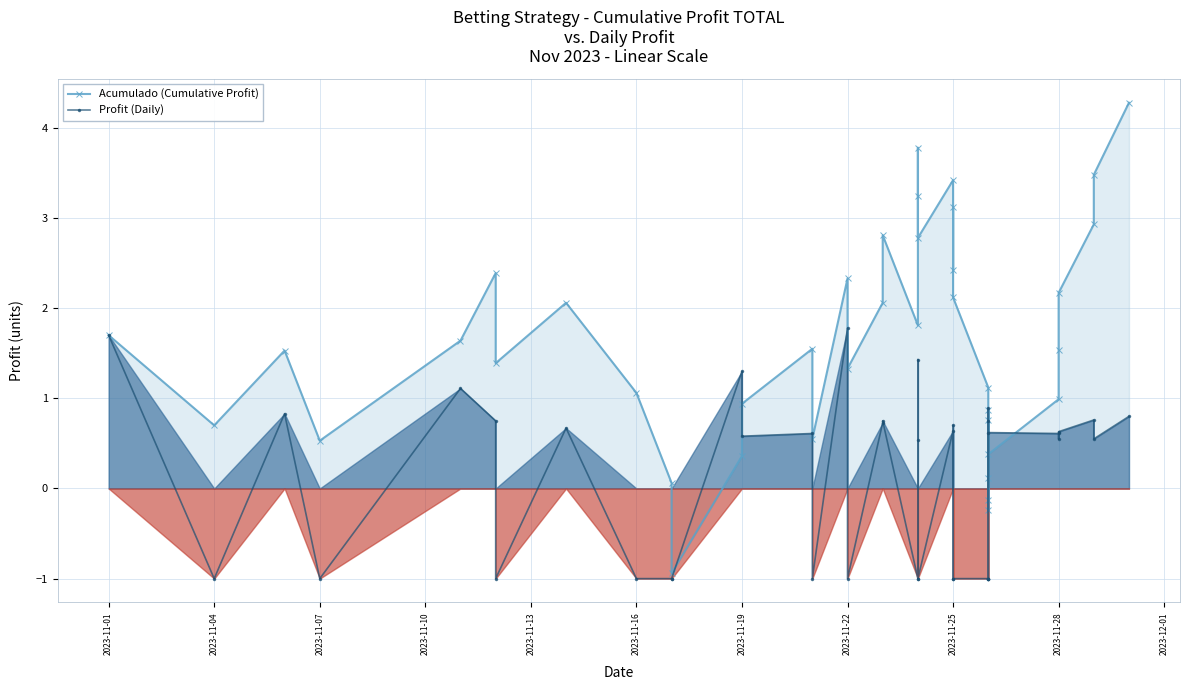

At which category does Acumulado (Cumulative Profit) reach its first local valley?

2023-11-04